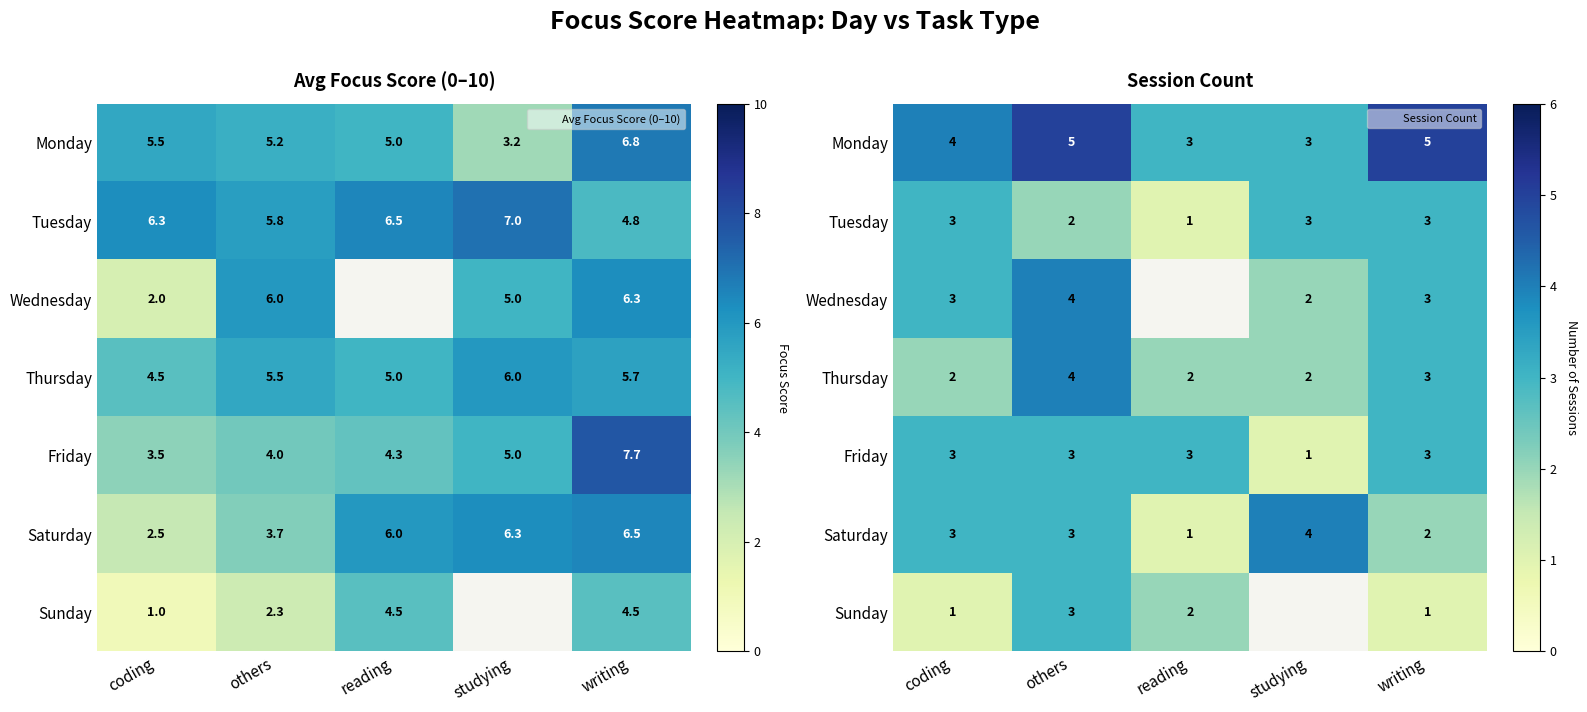

At which category does the chart reach its peak across all series?

others